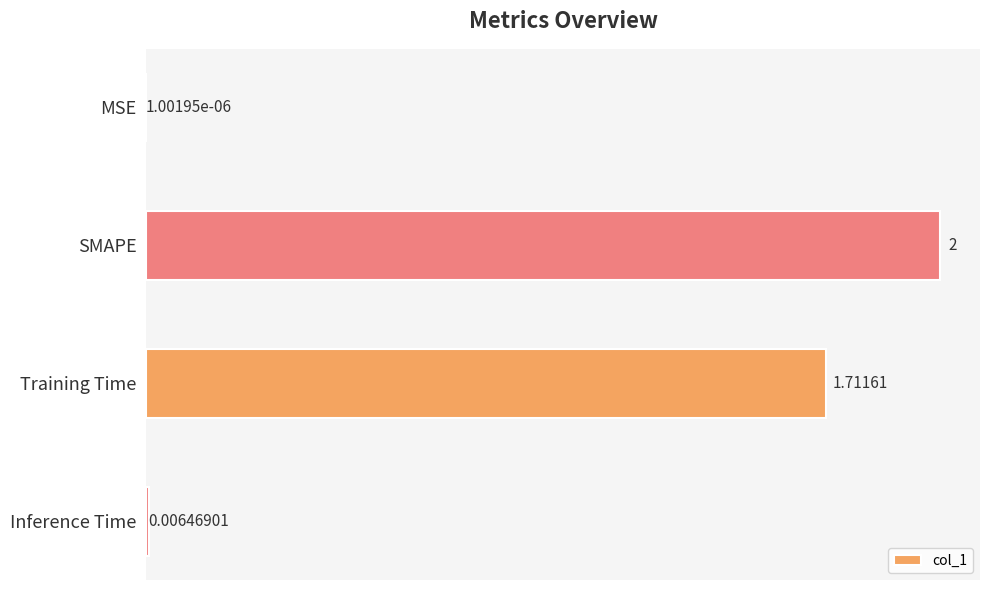

Which category has the highest value across all series?

SMAPE